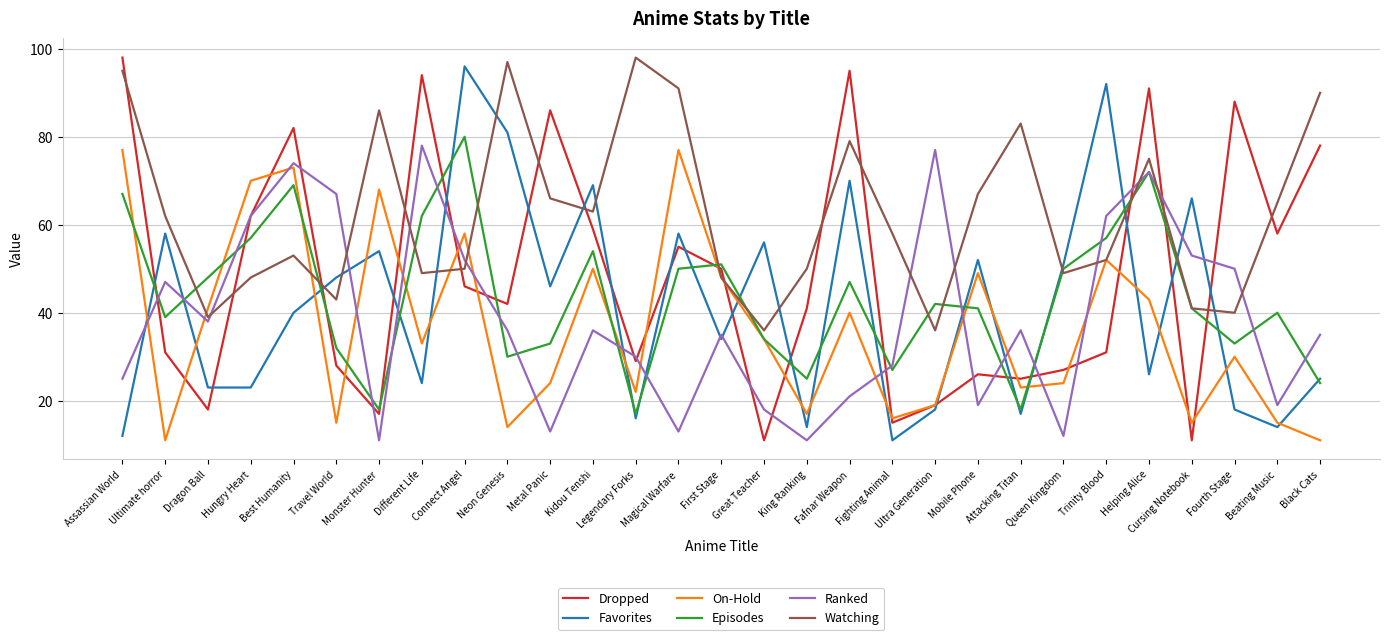

How many values in the Favorites series are below 40?

14